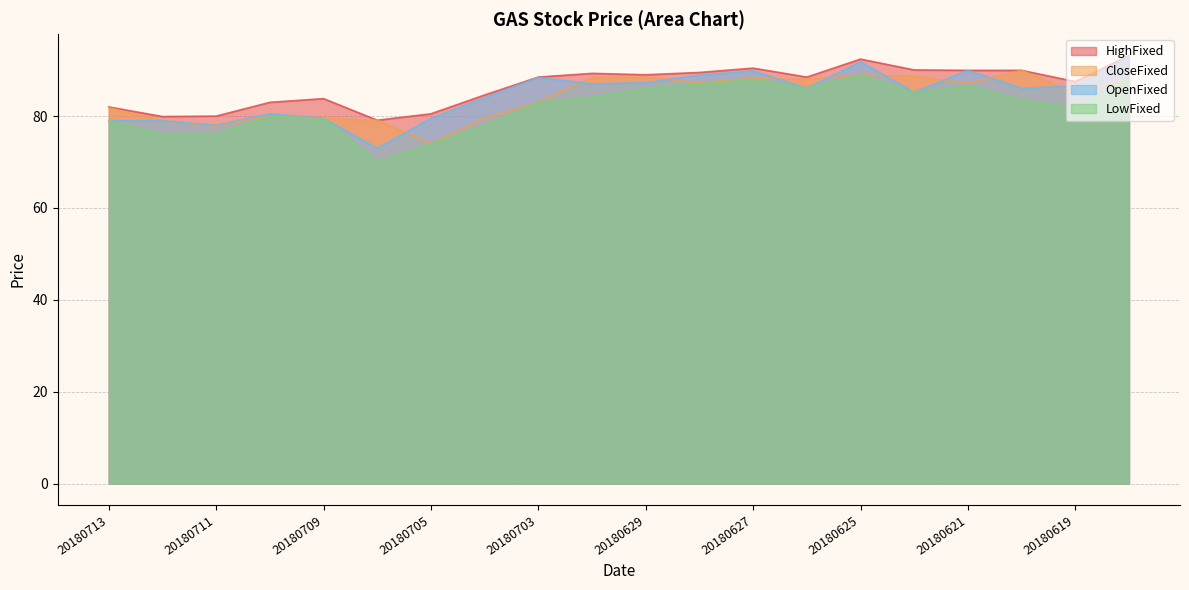

Where does the OpenFixed series first go above 86?

20180703